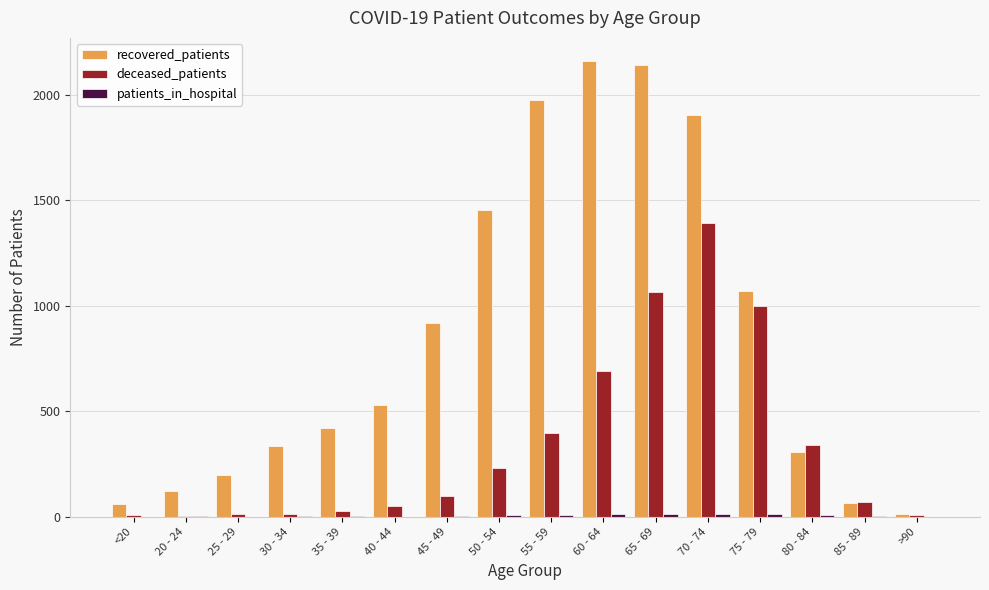

The recovered_patients series shows 117 at 80 - 84. True or false?

False